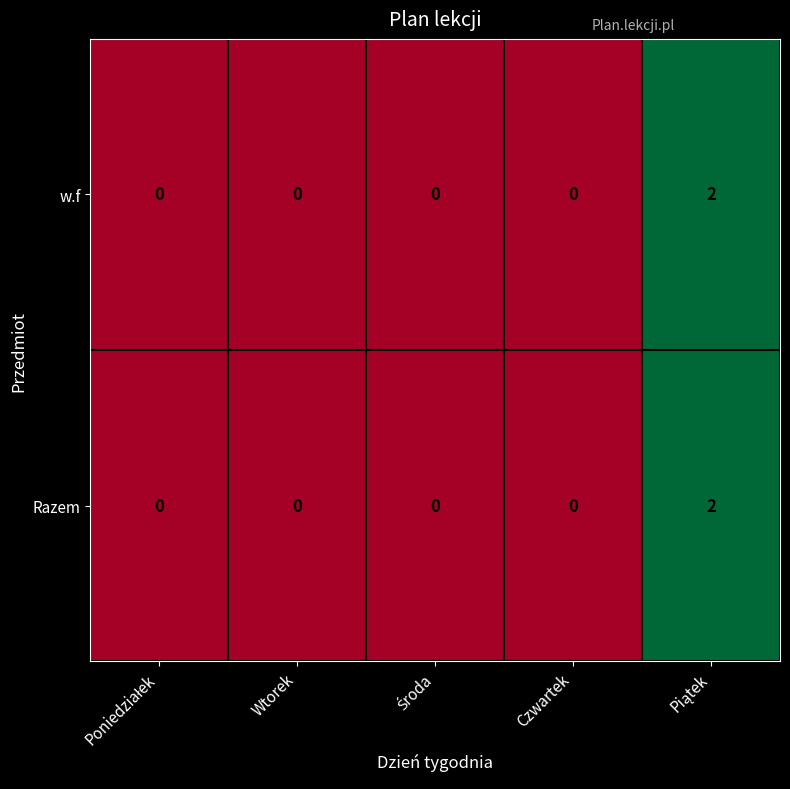

Count the Razem values in the range 0 to 1.

4